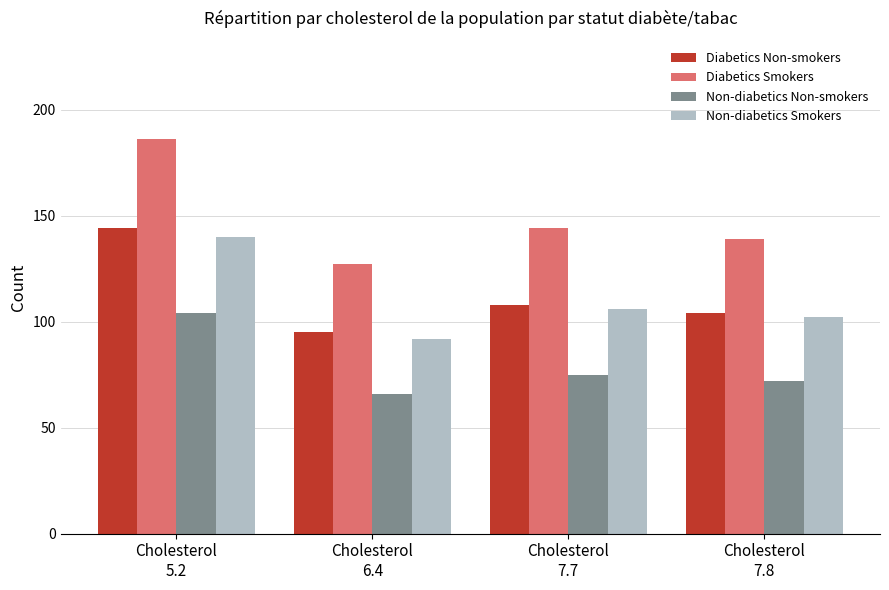

What is the sum of all Diabetics Non-smokers values?

451